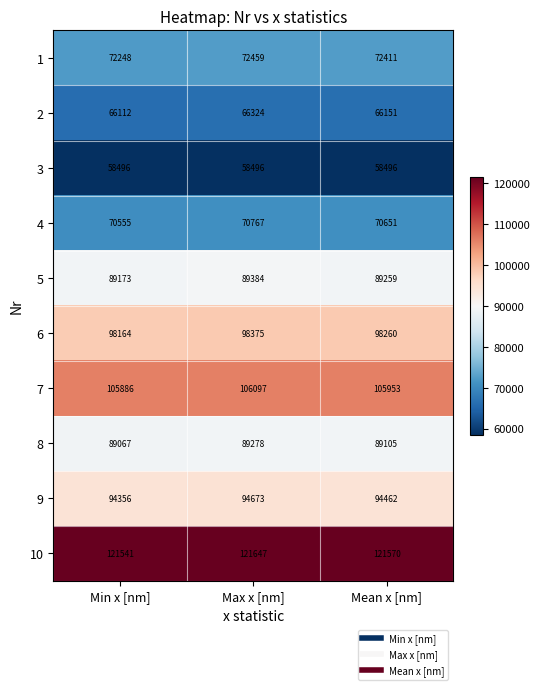

Which series has the largest total across all categories?

10